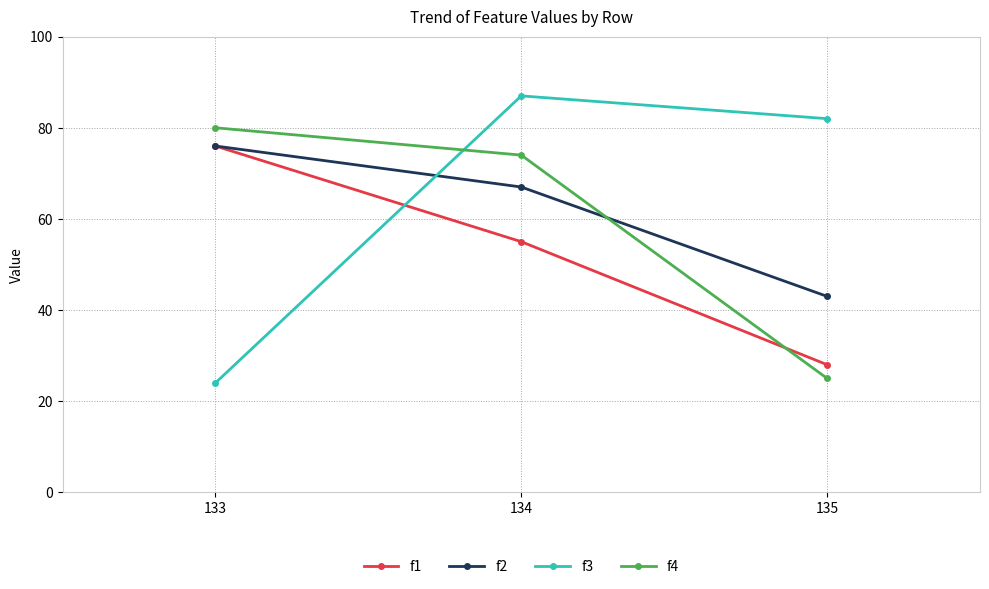

At 134, list the series in order from largest to smallest.

f3, f4, f2, f1